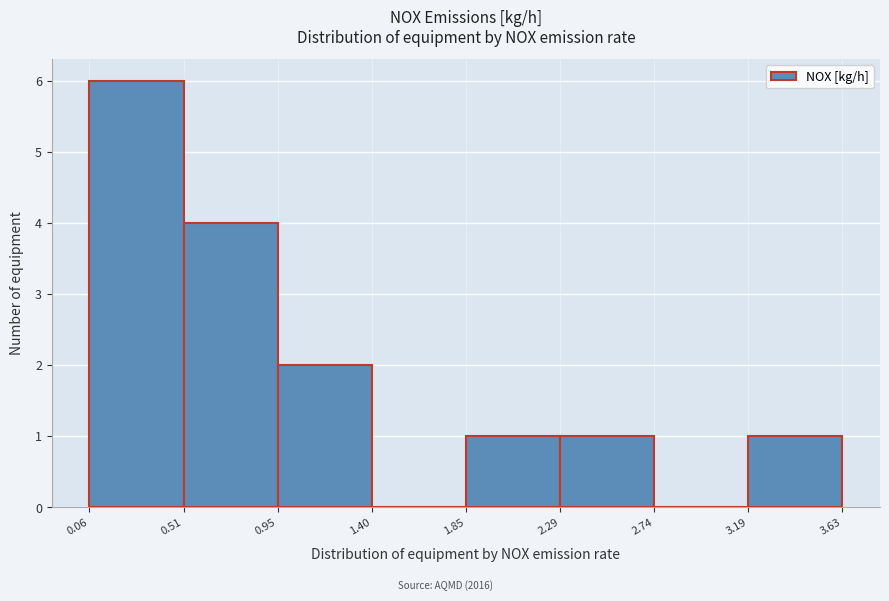

Reading left to right, transcribe this chart: for each bar, give the range it covers on the x-axis and its height. The values are not printed on the chart, so give them approximately, as read against the axis.

0.06 to 0.51: 6
0.51 to 0.95: 4
0.95 to 1.40: 2
1.40 to 1.85: 0
1.85 to 2.29: 1
2.29 to 2.74: 1
2.74 to 3.19: 0
3.19 to 3.63: 1